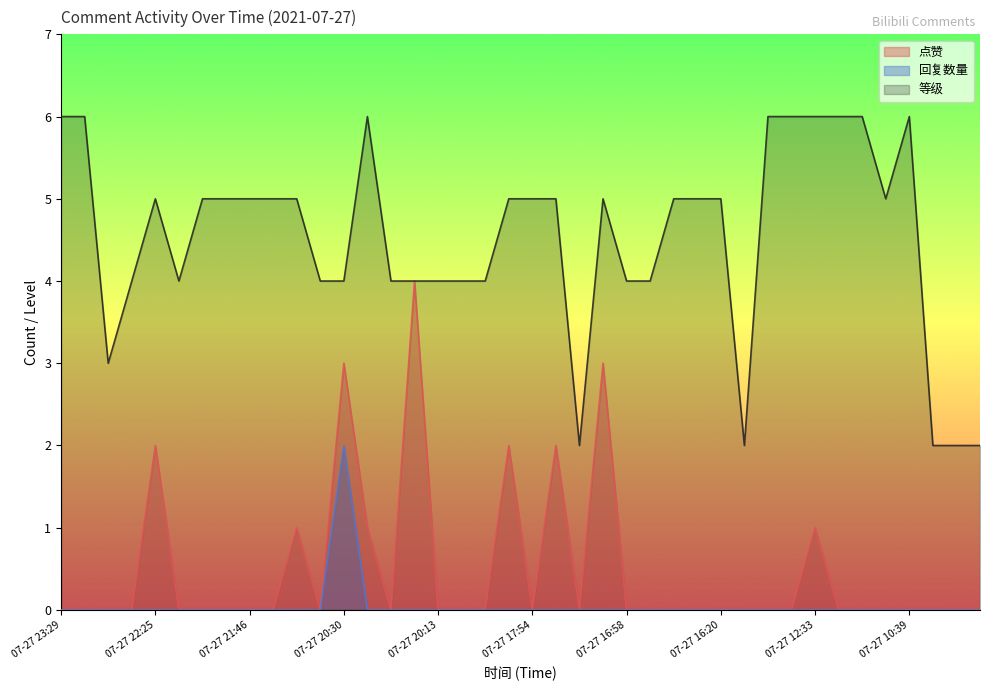

At which category does 点赞 reach its first local peak?

07-27 22:25